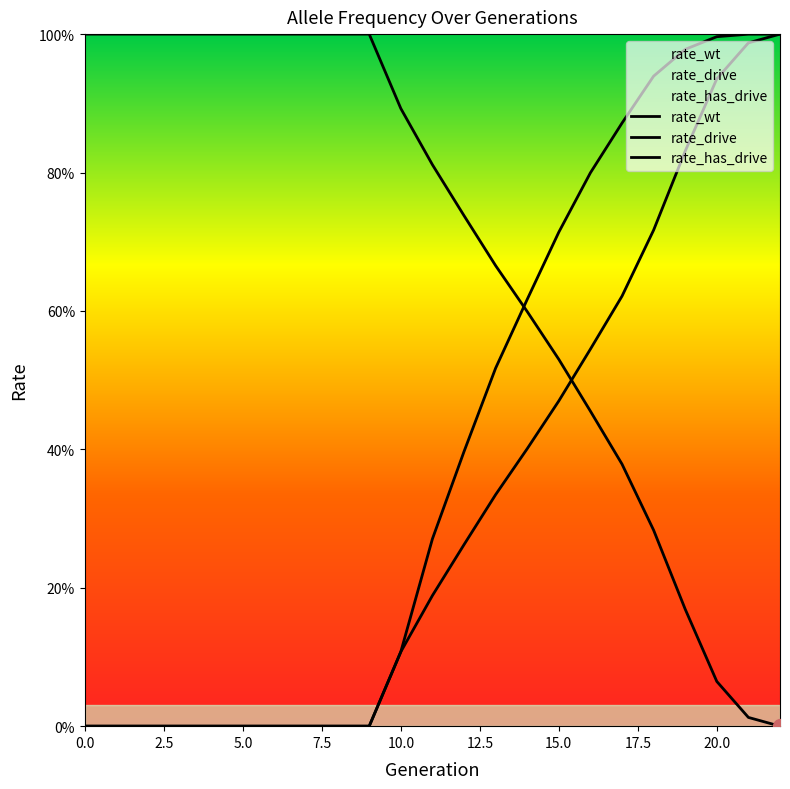

What is the difference between the maximum and minimum values in the rate_has_drive series?

1.0